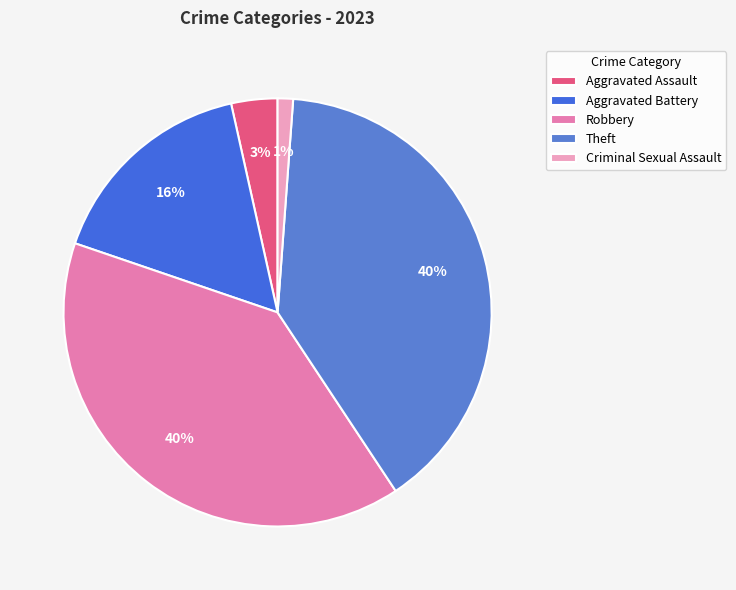

Is Criminal Sexual Assault the majority of the pie?

No